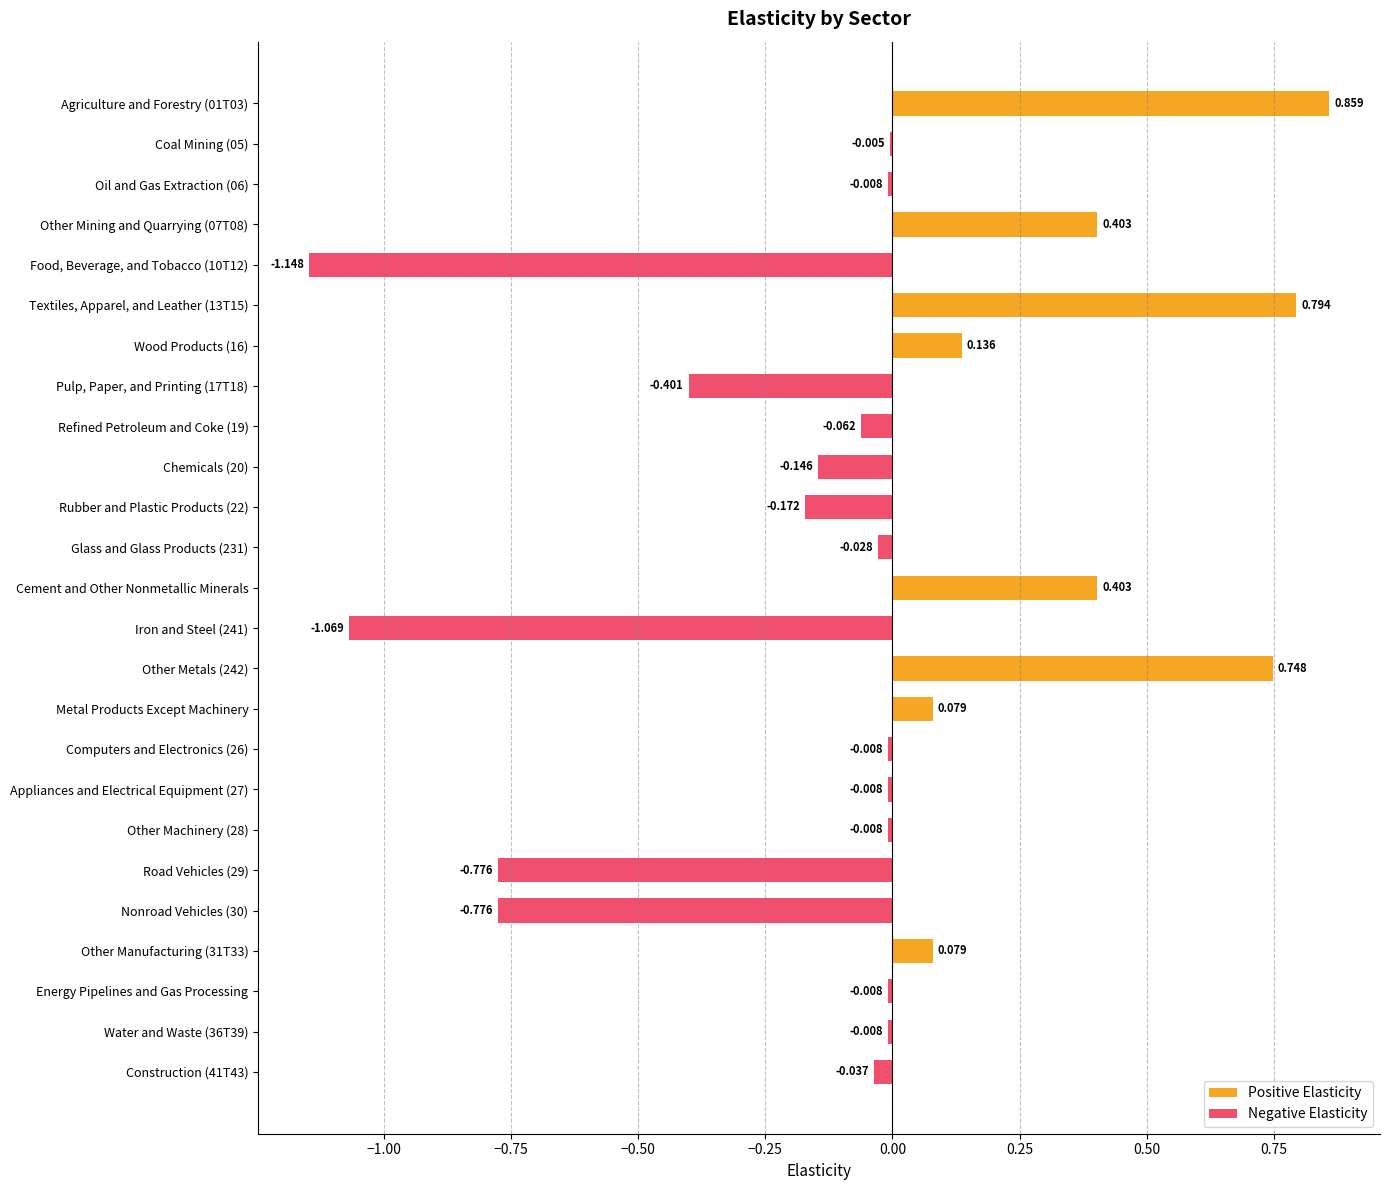

What is the difference between the second highest and minimum values in the Positive Elasticity series?

0.8